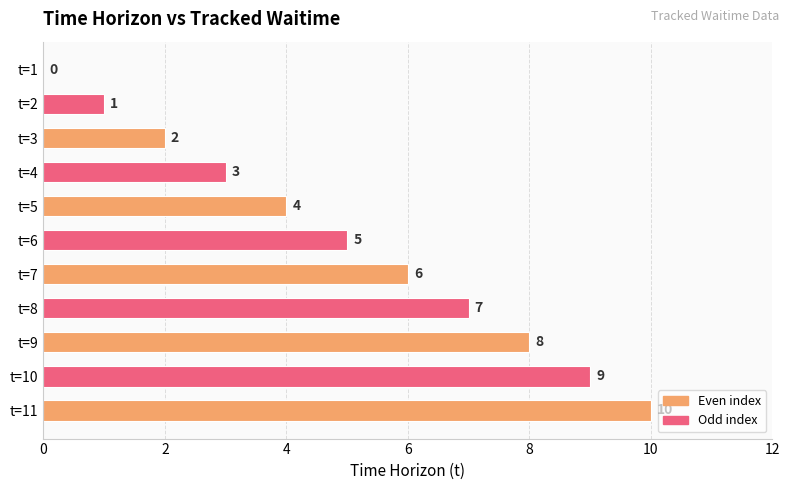

Which category has the highest value across all series?

t=11